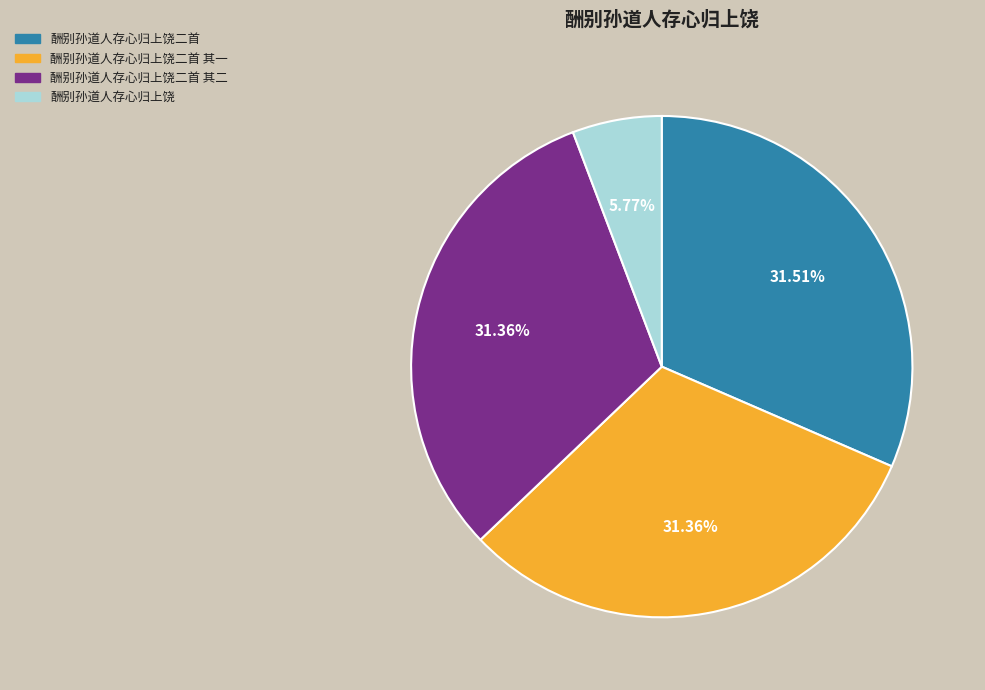

The 酬别孙道人存心归上饶二首 slice represents 23% of the pie. True or false?

False